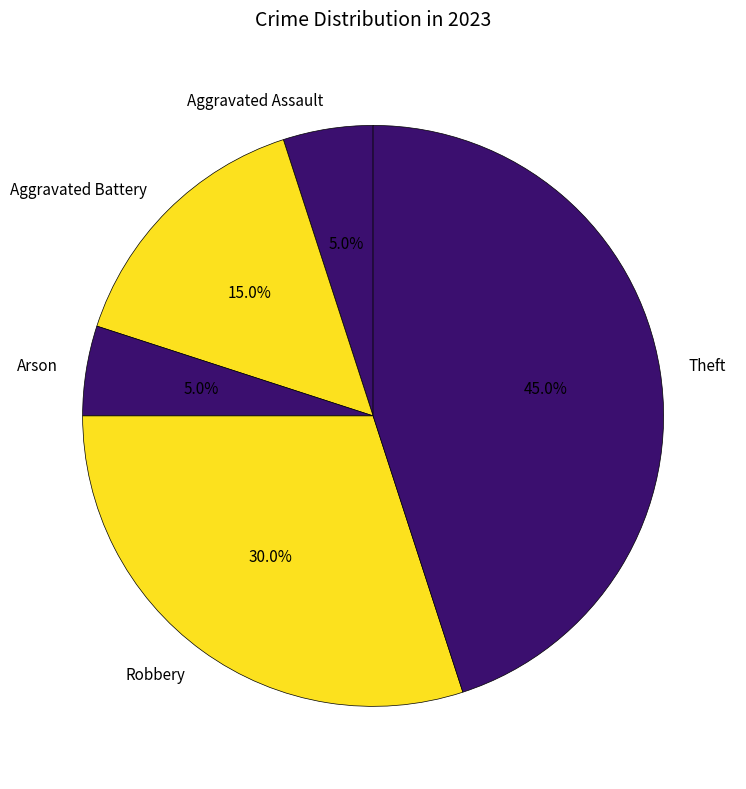

To the nearest percent, what is the difference between the Aggravated Battery and Theft slice percentages?

30%